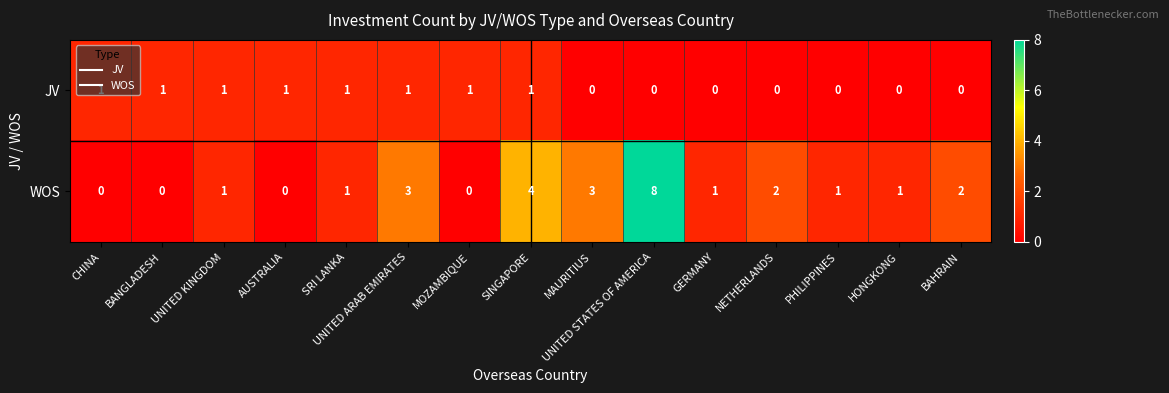

Count the WOS values in the range 0 to 3.

13